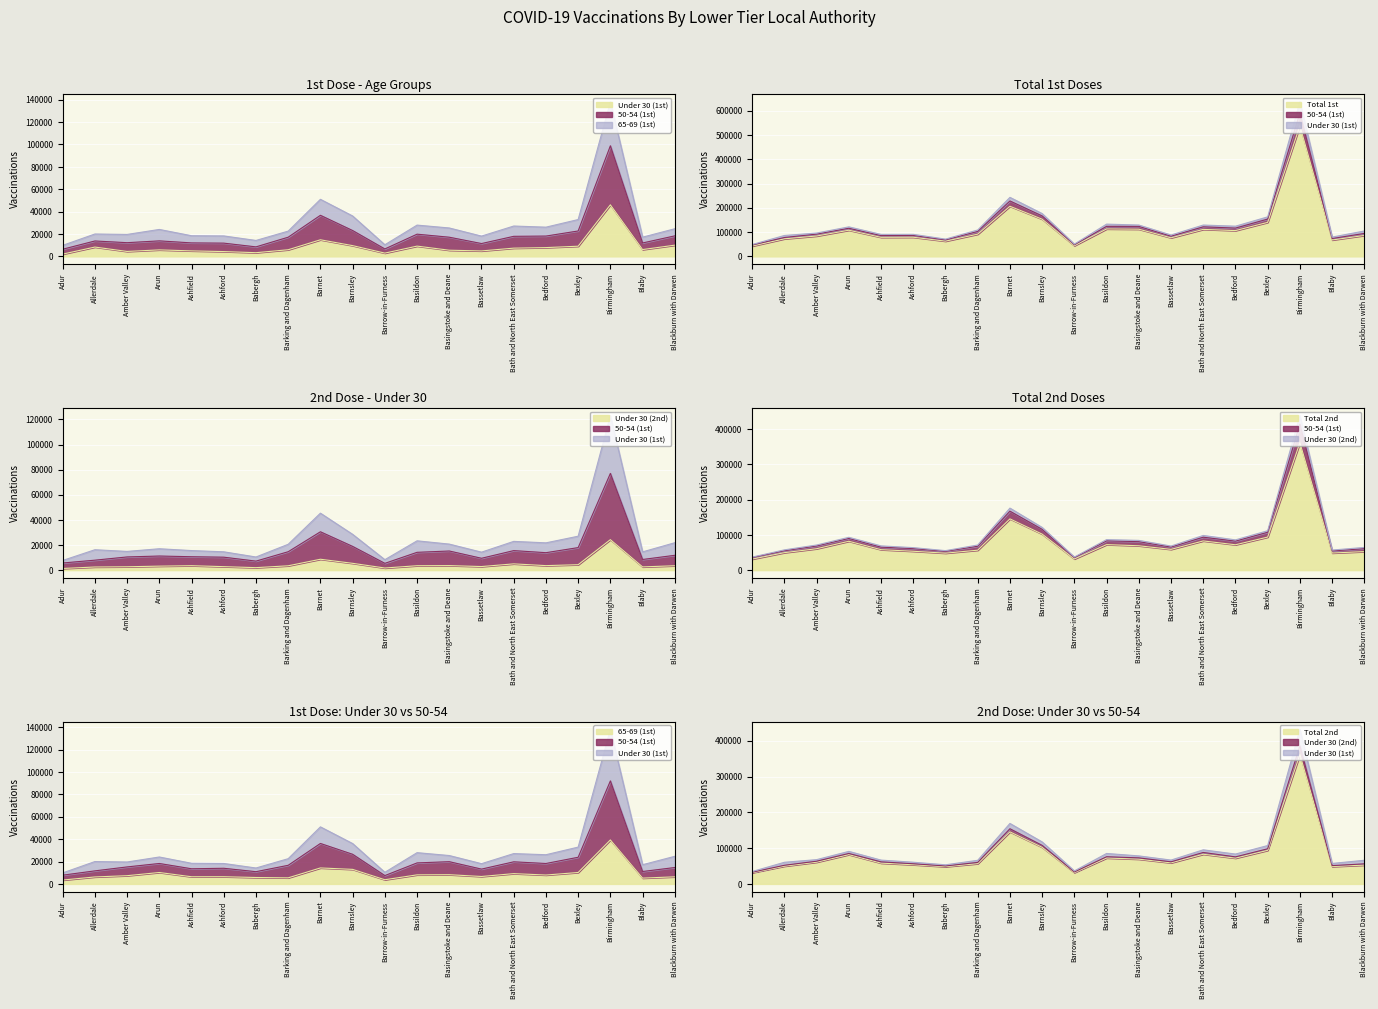

The Total 1st series shows 78829 at Ashford. True or false?

True